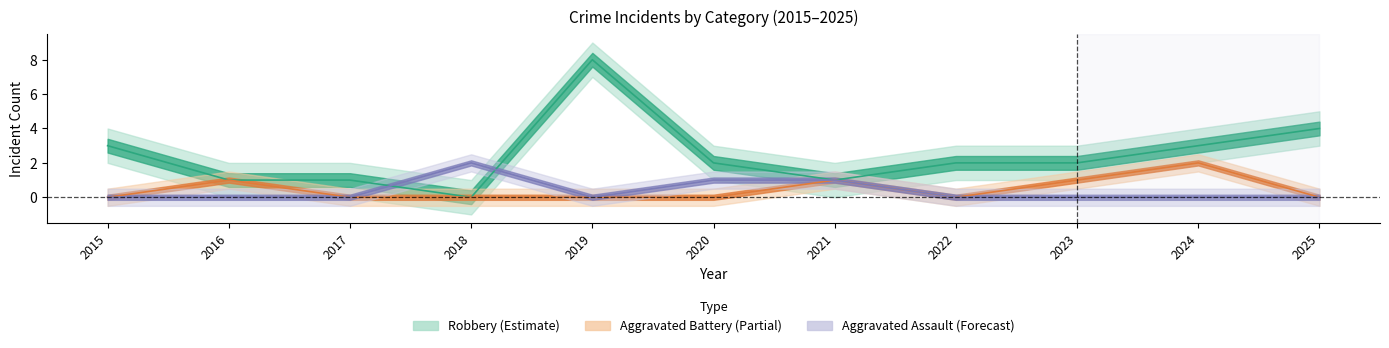

What is the sum of the Aggravated Battery values at 2016 and 2018?

1